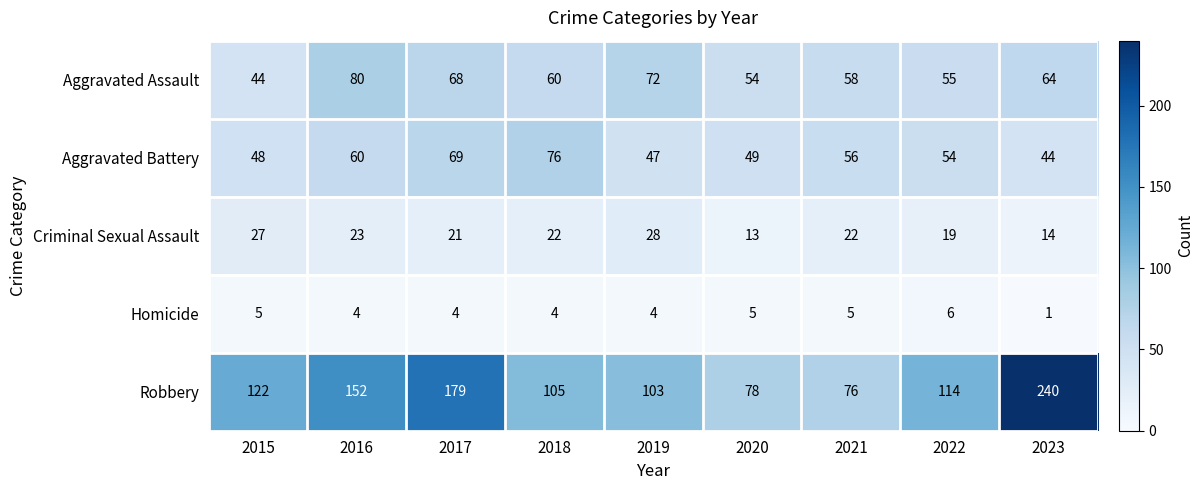

At 2022, list the series in order from largest to smallest.

Robbery, Aggravated Assault, Aggravated Battery, Criminal Sexual Assault, Homicide